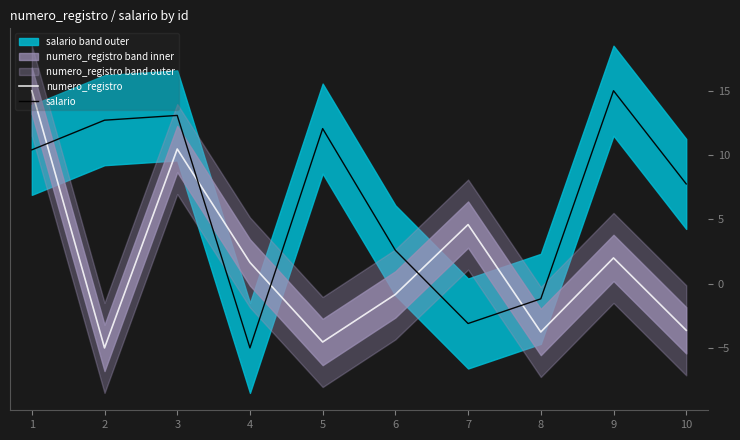

What is the lowest value of the numero_registro series?

-5.0